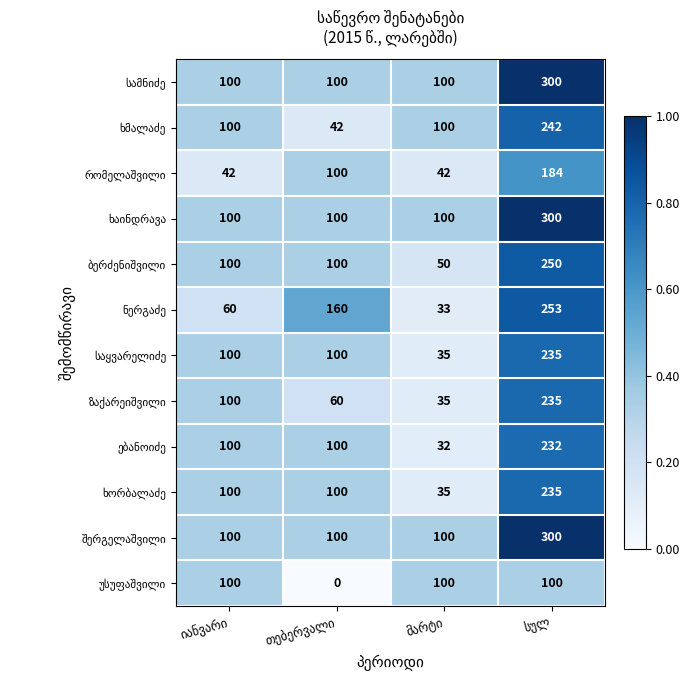

At how many categories does at least one series exceed 41?

4